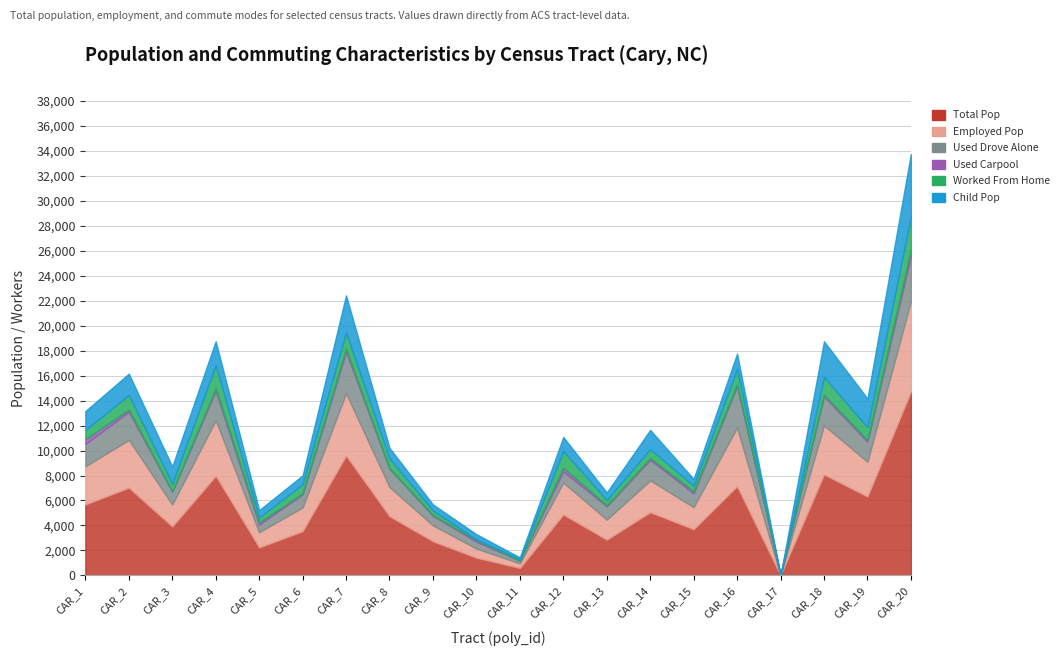

Does the chart display data point markers on the line(s)?

No